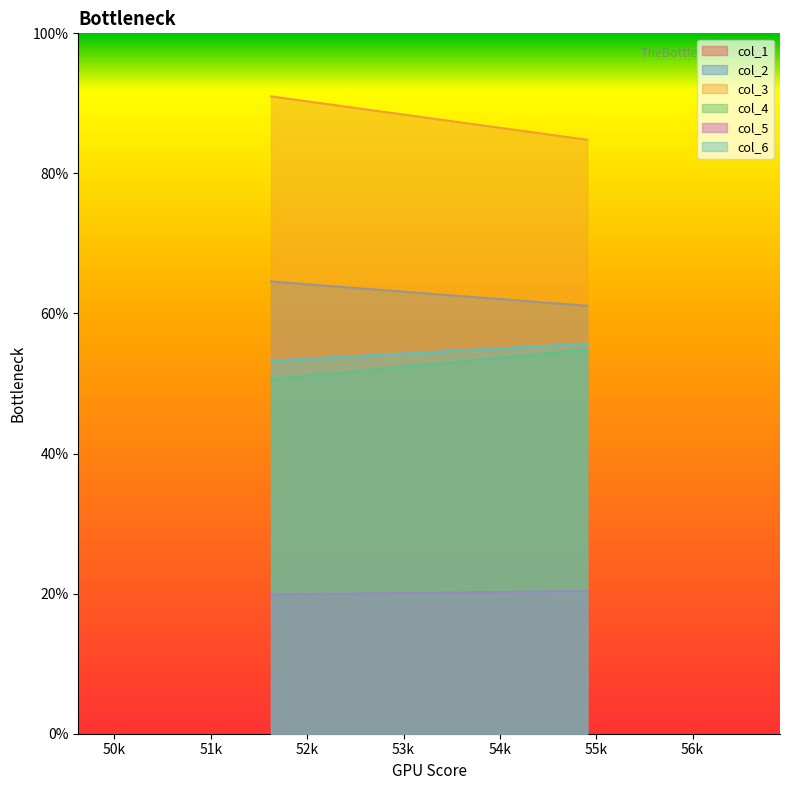

What position from the left is 51.625?

1